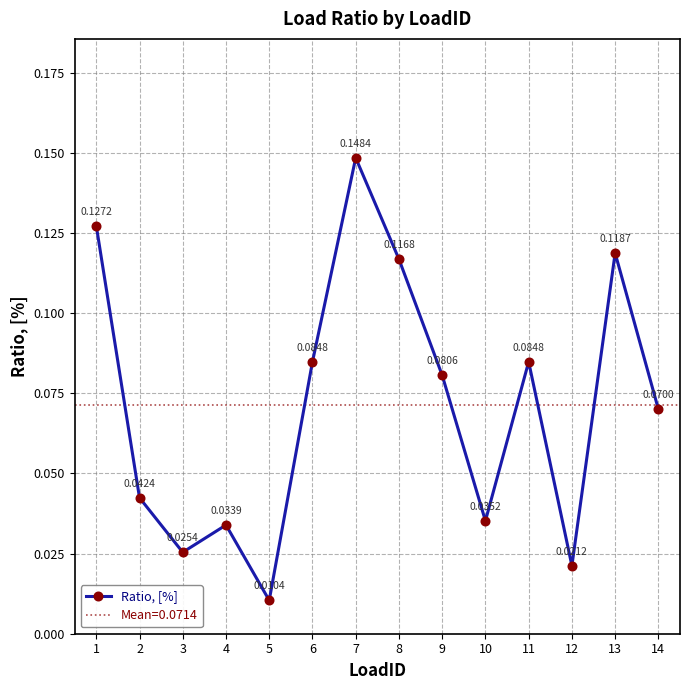

Between 1 and 13, which is larger?

1